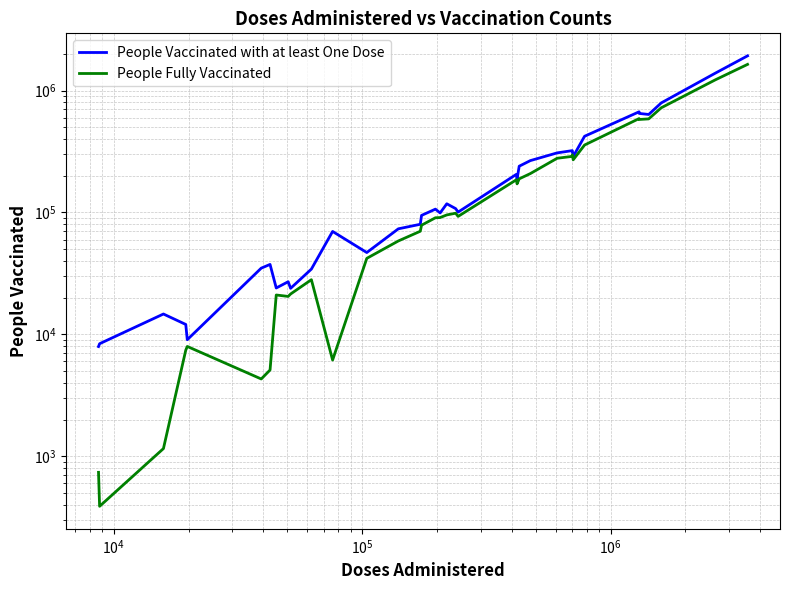

Which series has the largest total across all categories?

People Vaccinated with at least One Dose